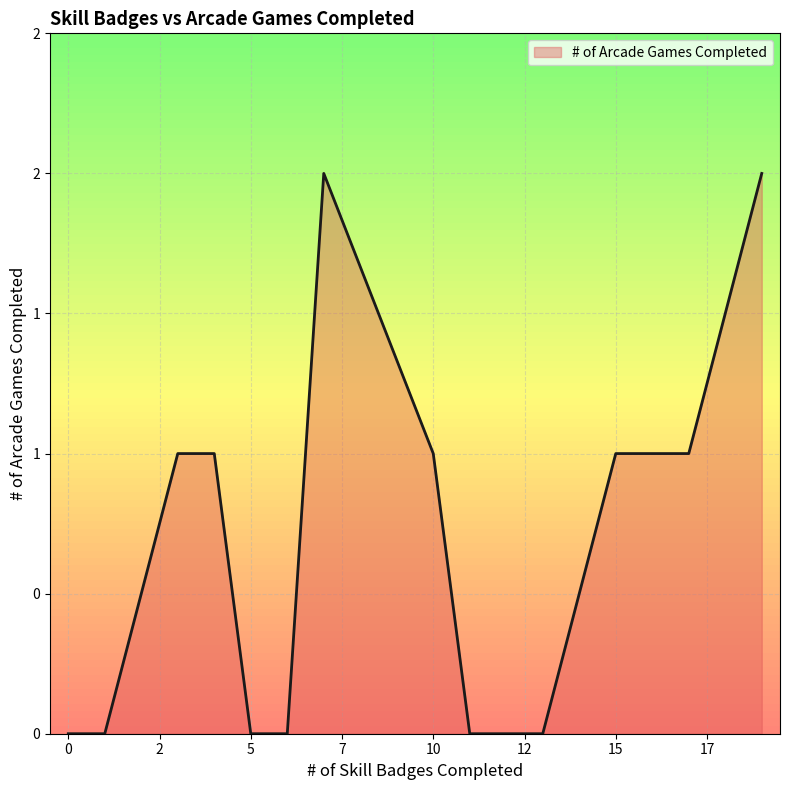

Does the chart display data point markers on the line(s)?

No